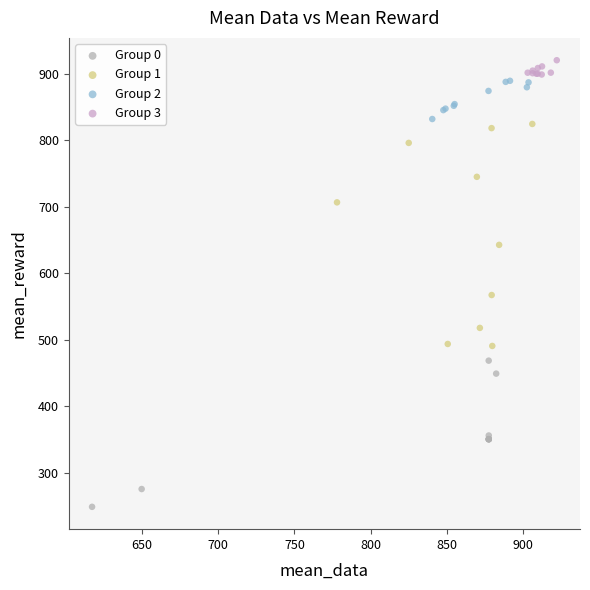

Which series has the widest spread of Y values?

Group 1